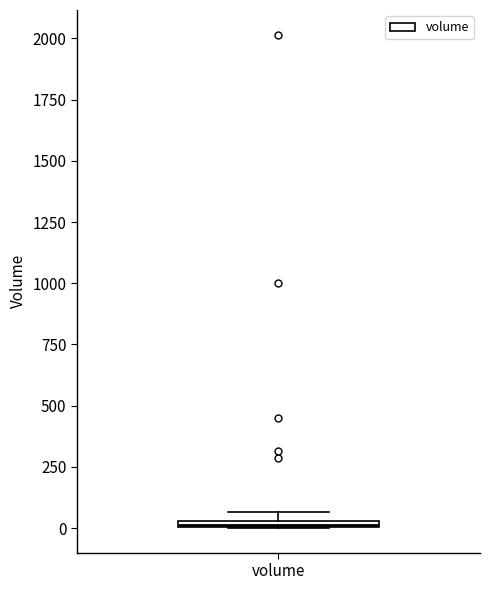

Where is the upper edge of the box for volume on the y-axis? The values are not printed on the chart, so give them approximately, as read against the axis.

50